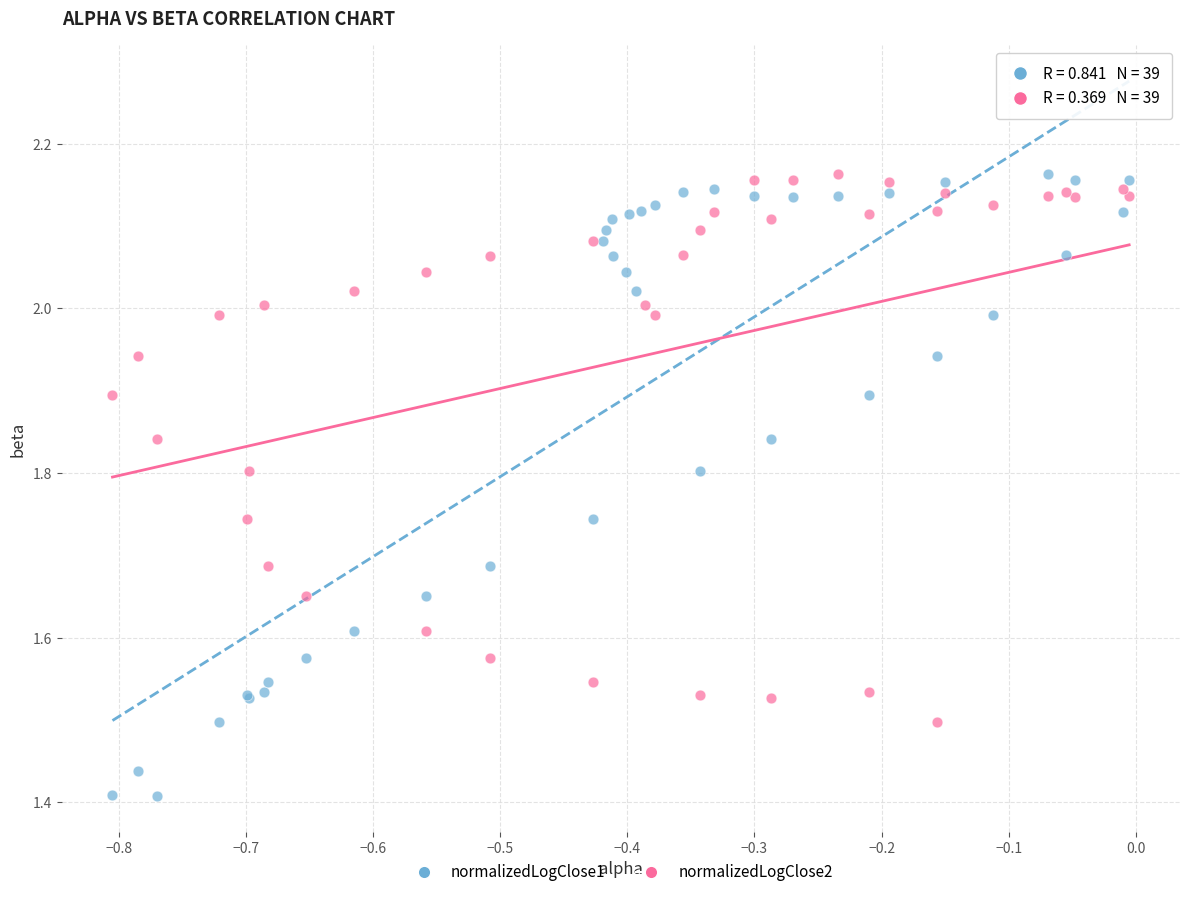

Which series has the widest spread of Y values?

normalizedLogClose1